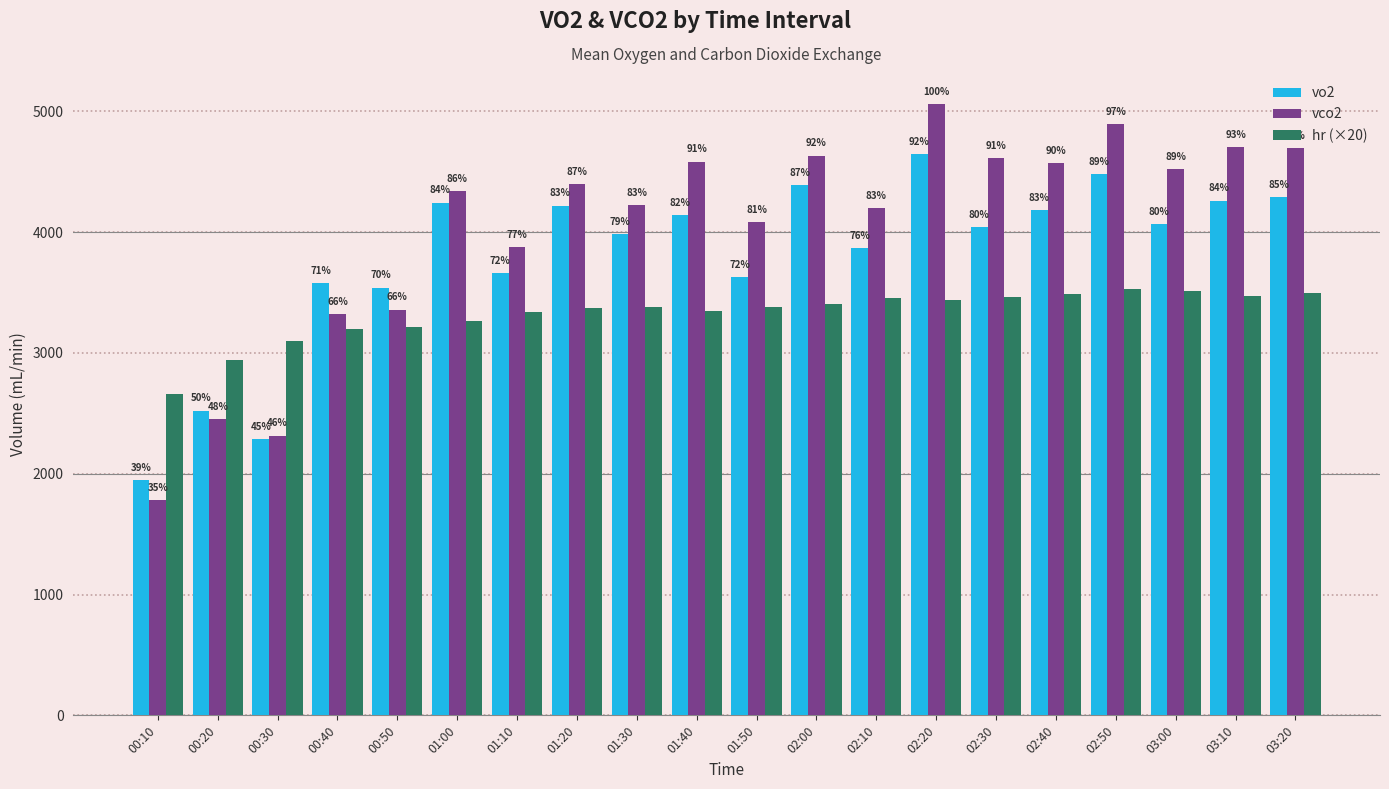

How many groups of bars are there?

20